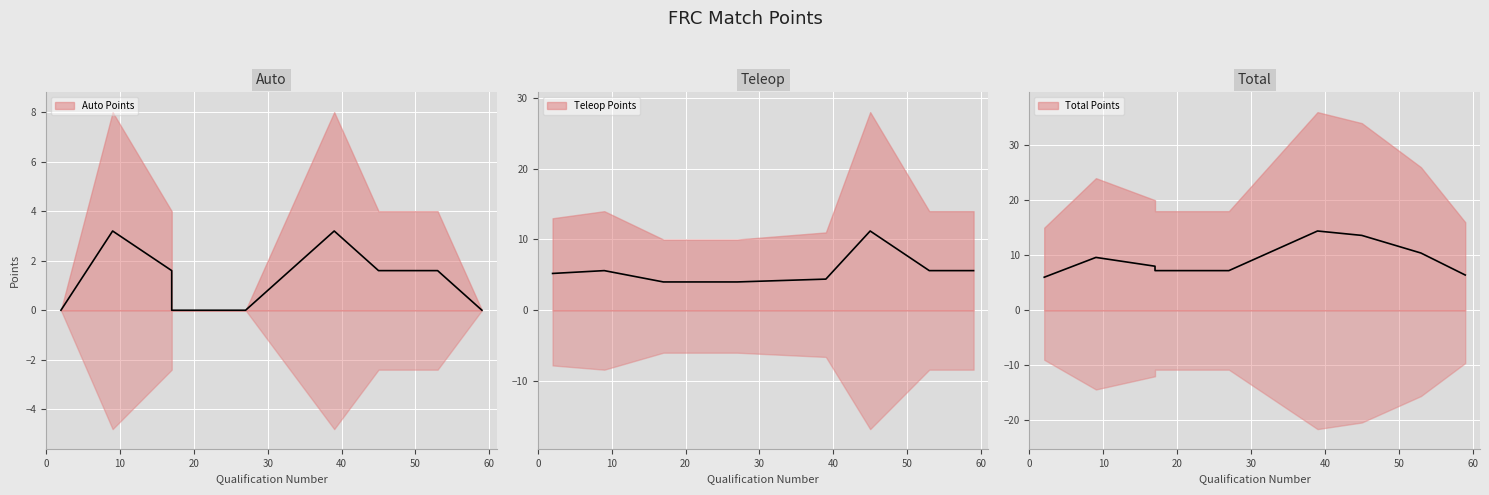

Rank the series by their average value, from highest to lowest.

Total Points, Teleop Points, Auto Points